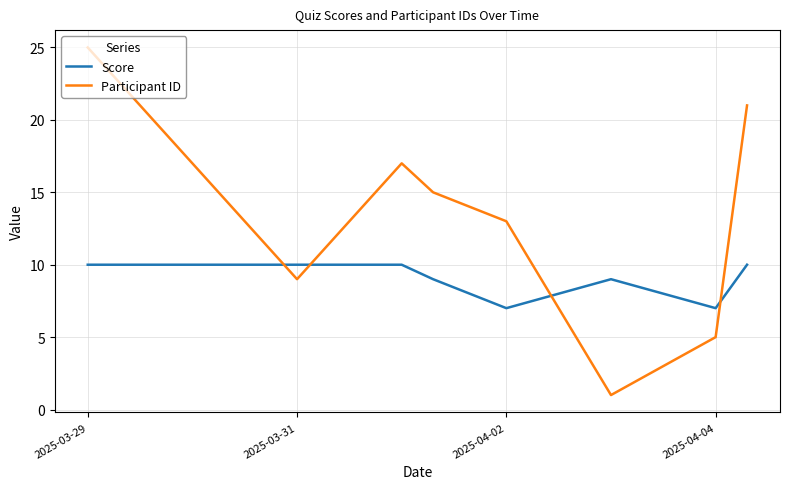

In Participant ID, how many points are lower than both neighbors (excluding endpoints)?

2